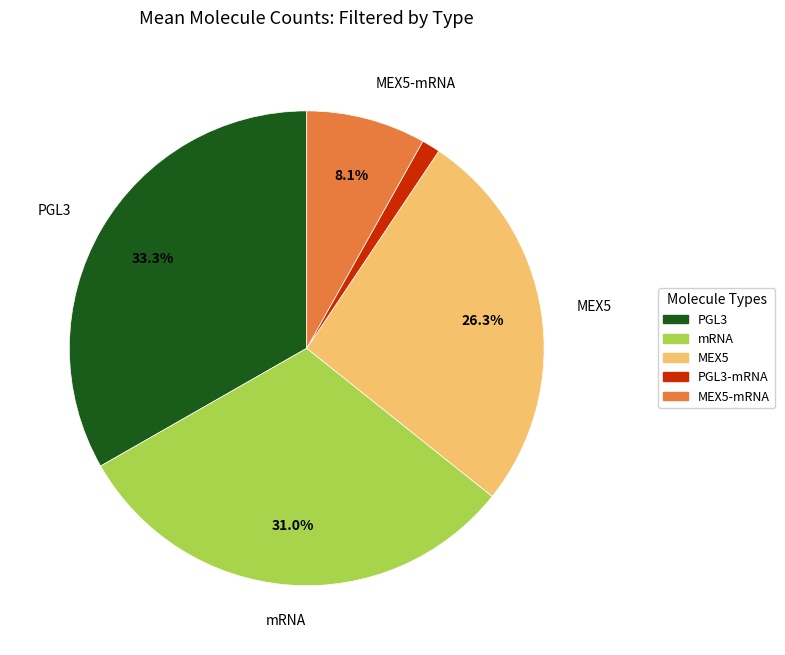

Which has a higher value, PGL3-mRNA or MEX5-mRNA?

MEX5-mRNA